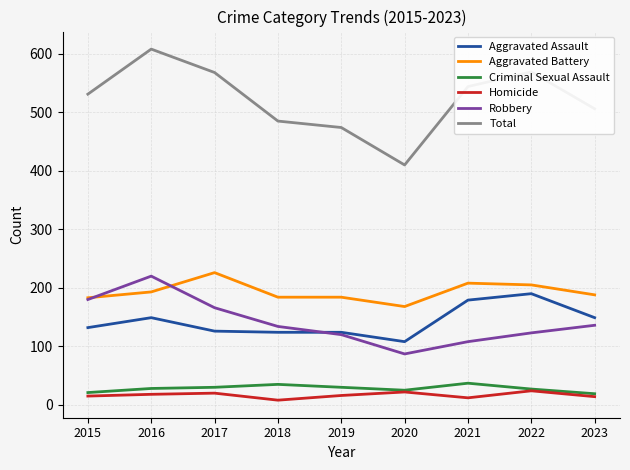

Which series has the widest spread of values?

Total